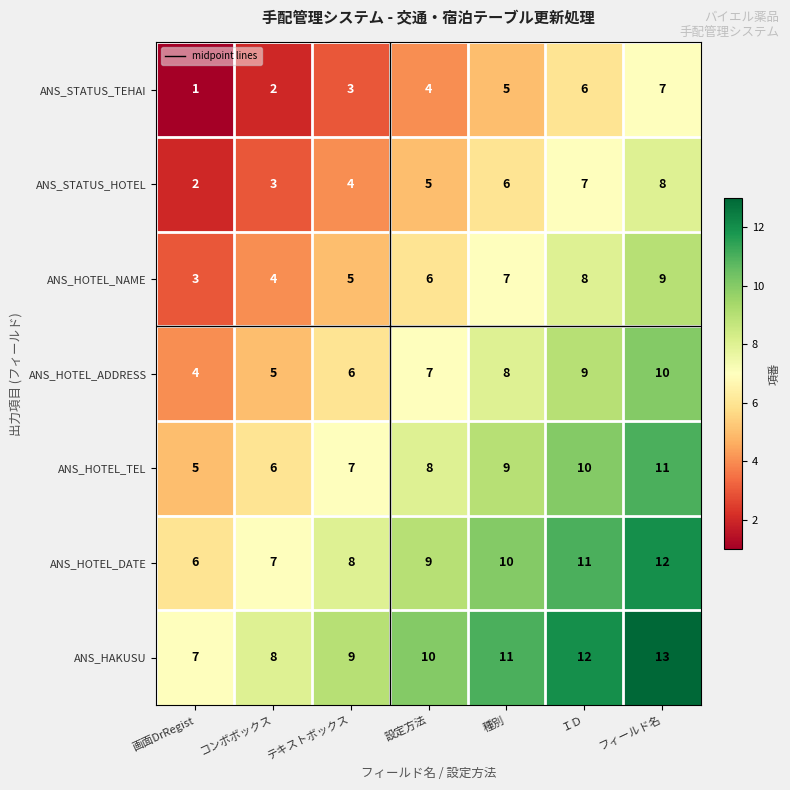

What is the maximum value shown in the chart?

13